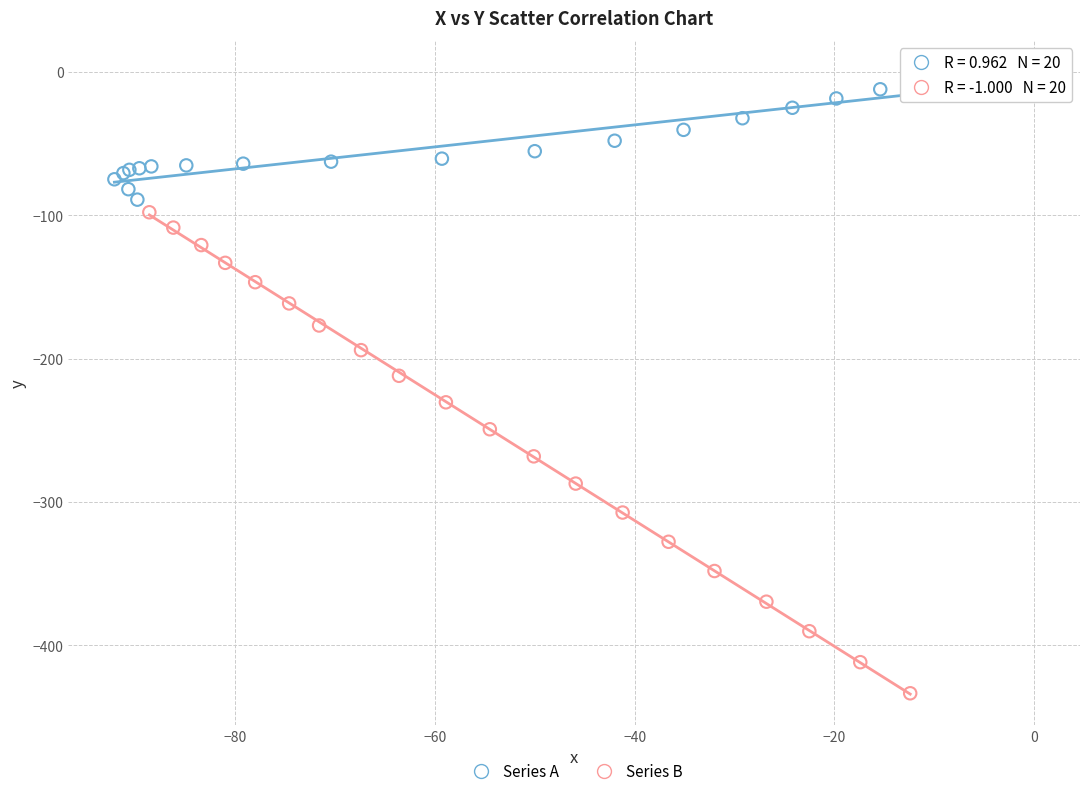

Which series has the largest Y range (max minus min)?

Series B